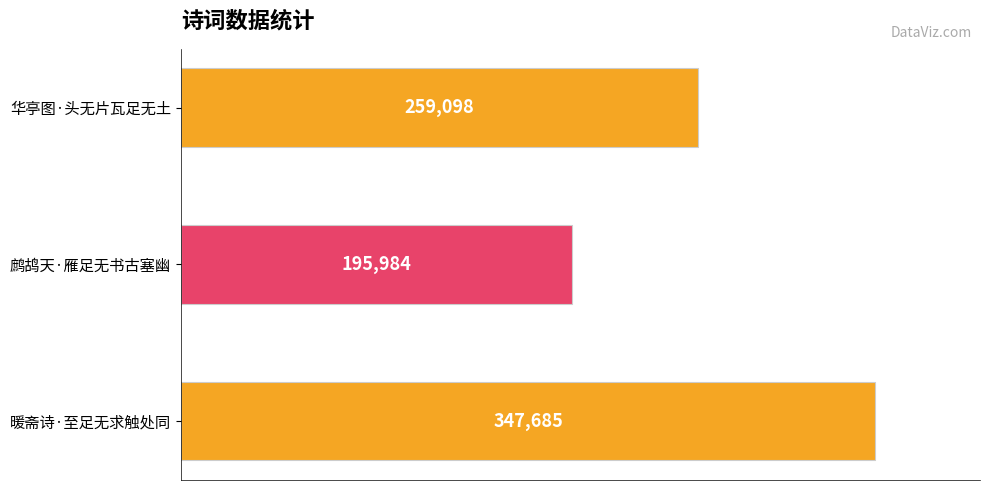

Reading top to bottom, transcribe all the data shown in this chart.

华亭图·头无片瓦足无土=259098	鹧鸪天·雁足无书古塞幽=195984	暖斋诗·至足无求触处同=347685